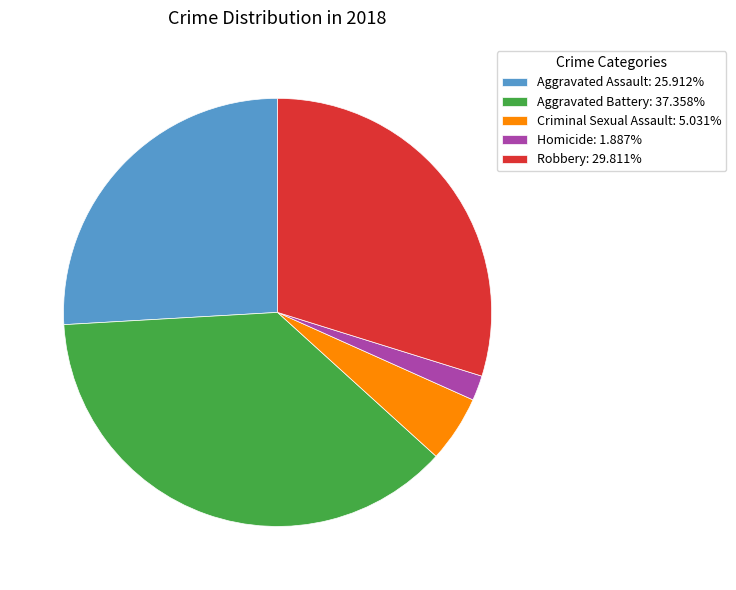

Rank the categories by value from lowest to highest.

Homicide, Criminal Sexual Assault, Aggravated Assault, Robbery, Aggravated Battery